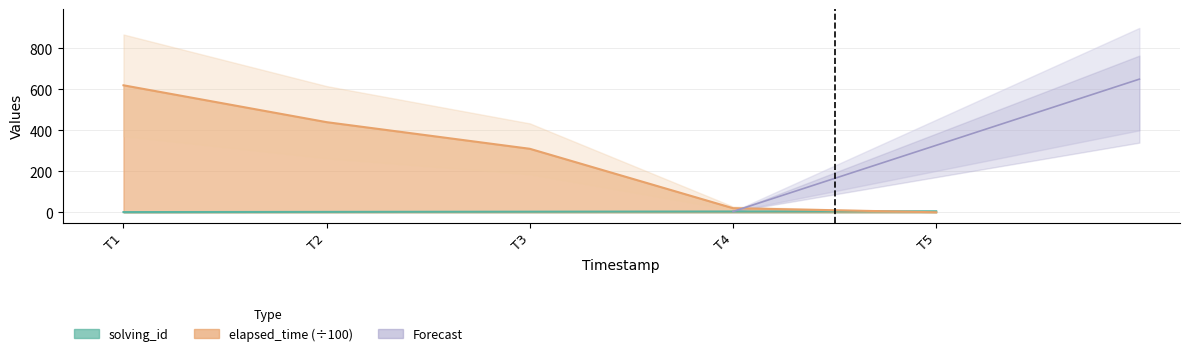

Rank the series at T4 from highest to lowest value.

elapsed_time, solving_id